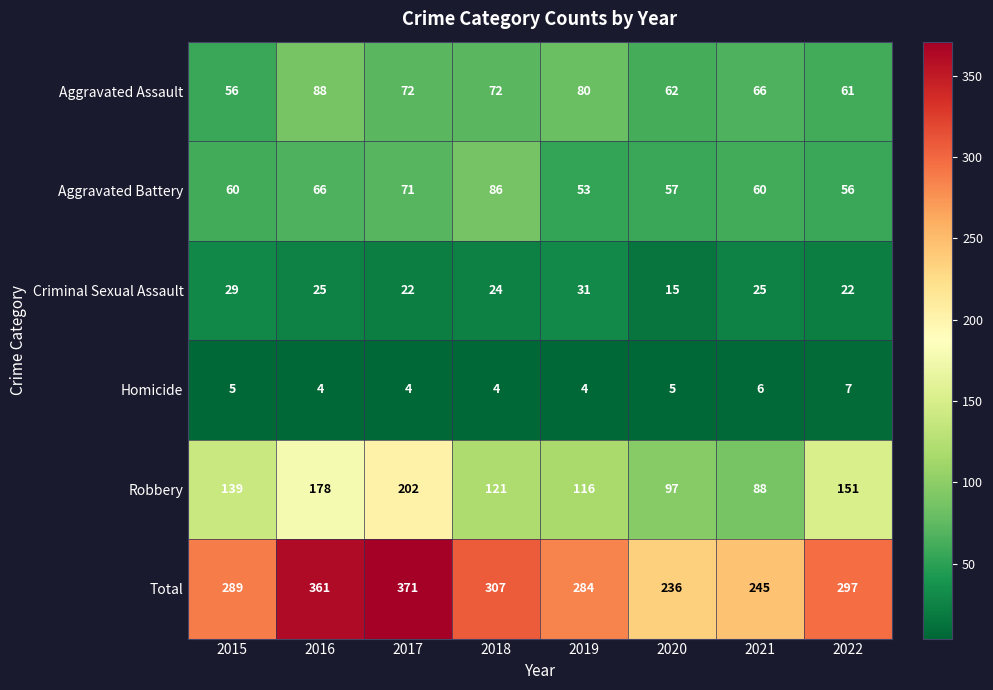

What is the difference between the second highest and second lowest values in the Criminal Sexual Assault series?

7